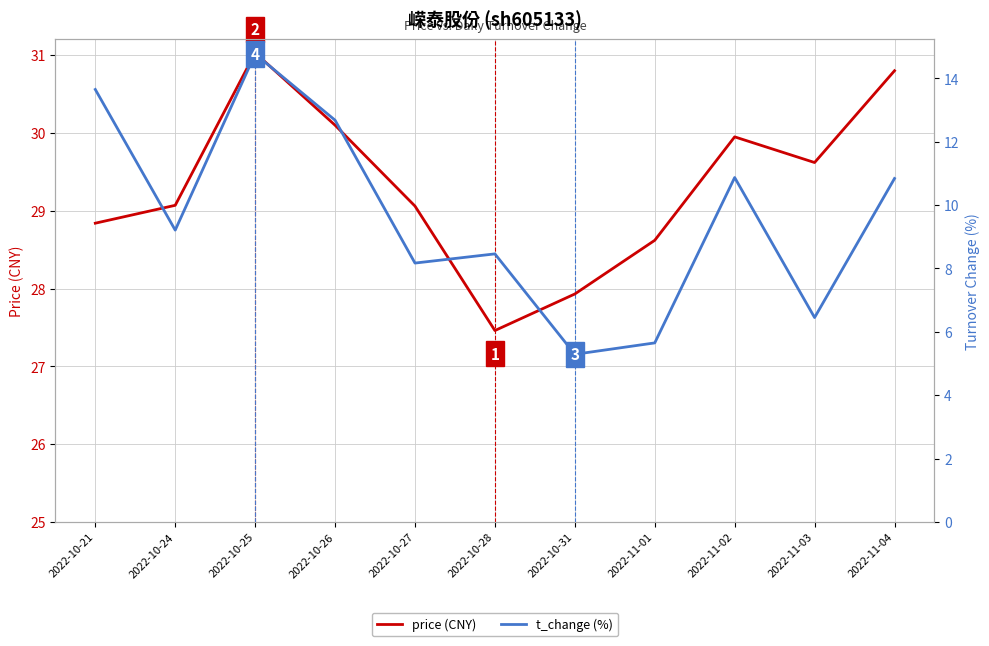

What is the sum of the price (CNY) values at 2022-10-28 and 2022-11-01?

56.1